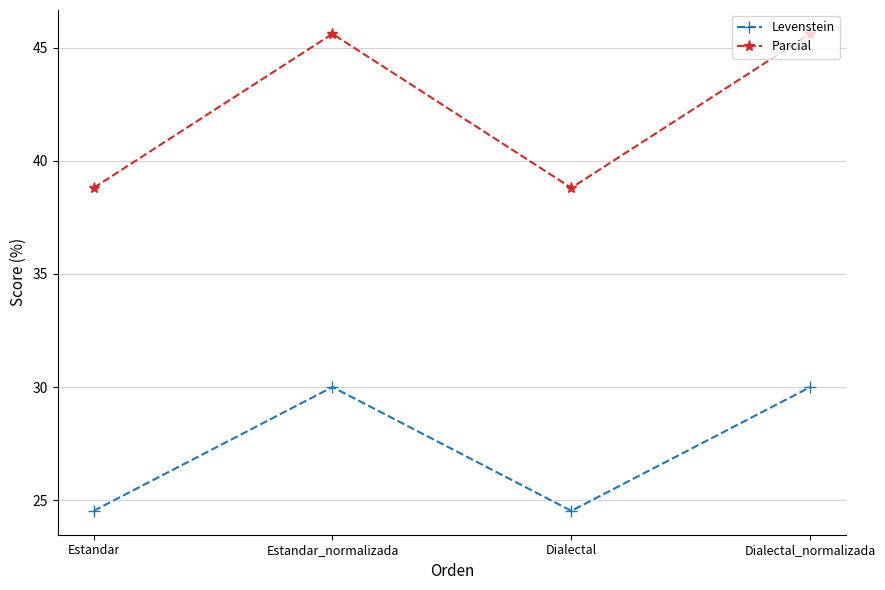

Reading left to right, extract all data points from this chart.

Levenstein: 24.5	30.0	24.5	30.0
Parcial: 38.8	45.6	38.8	45.6